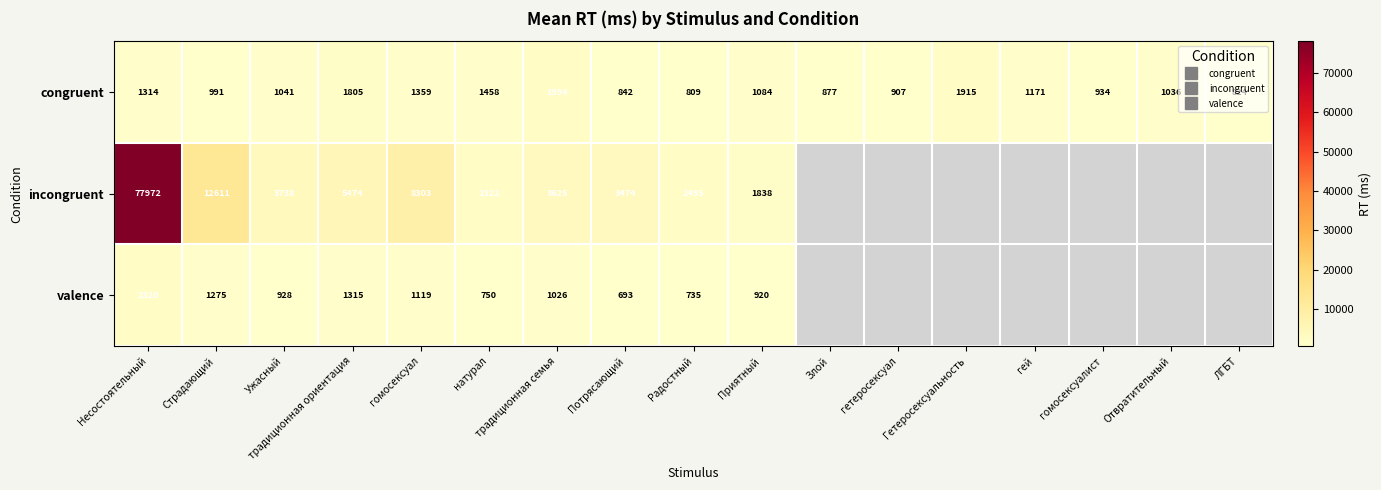

At which label is valence closest to 1506?

традиционная ориентация